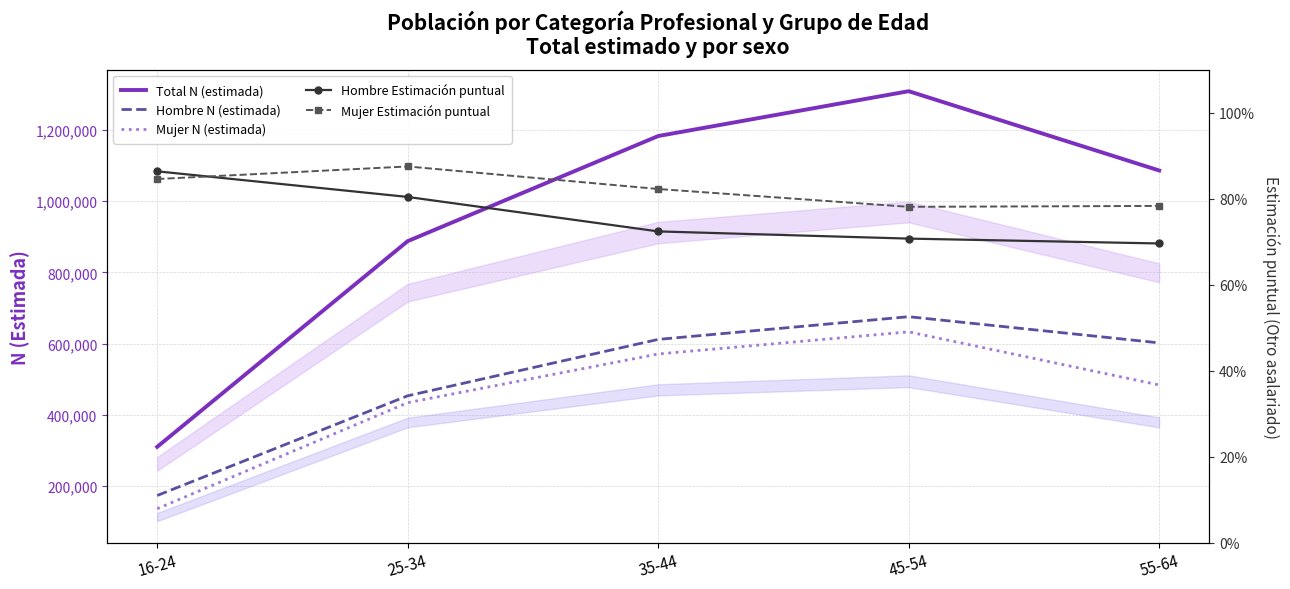

Is the value of Mujer Estimación puntual at 25-34 greater than the value of Total N (estimada) at 25-34?

No